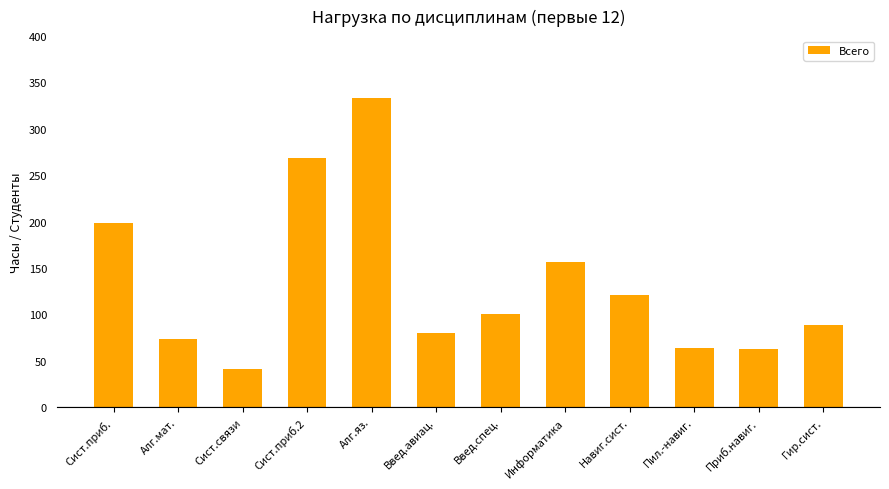

What is the label of the 12th bar from the left?

Гир.сист.